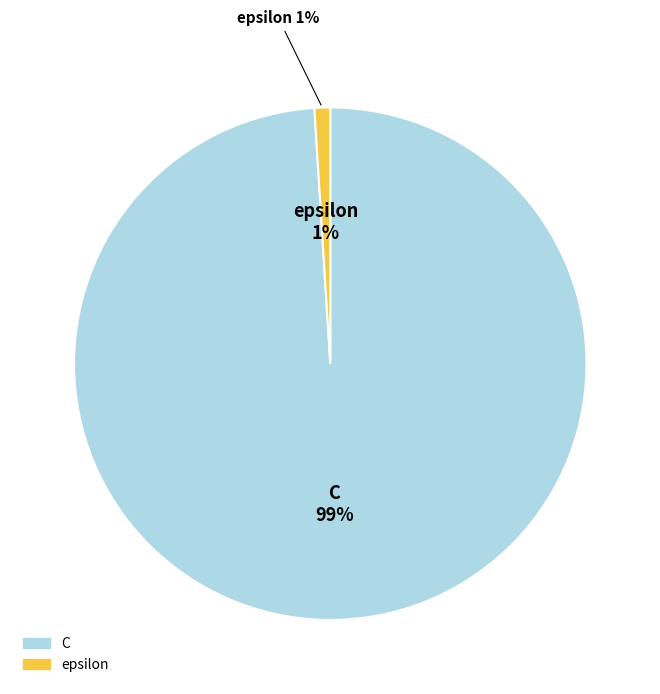

What percentage is the epsilon slice, to the nearest percent?

1%